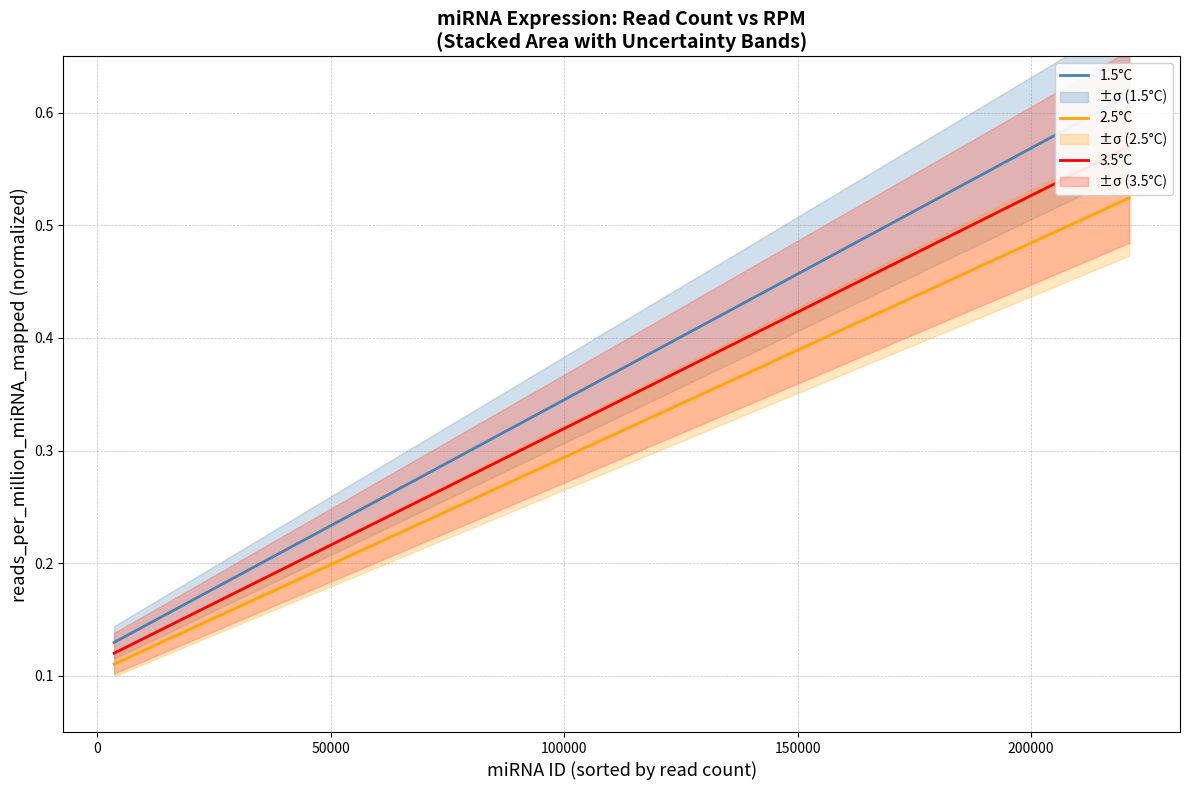

True or false: 2.5°C and 3.5°C intersect in this chart.

False